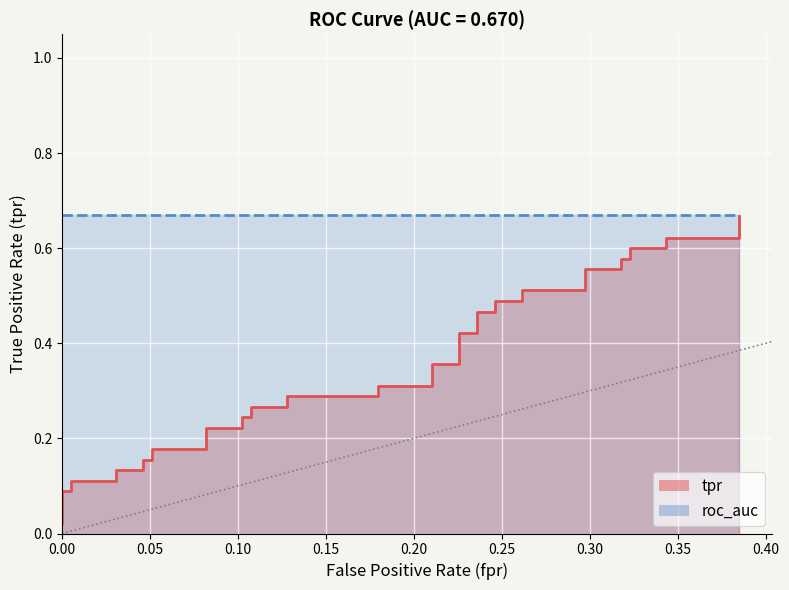

What is the value of the 2nd point from the left?

0.1